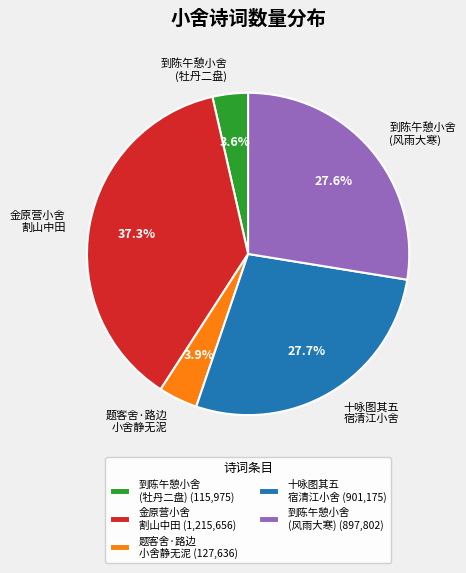

Is 到陈午憩小舍 (风雨大寒) the majority of the pie?

No